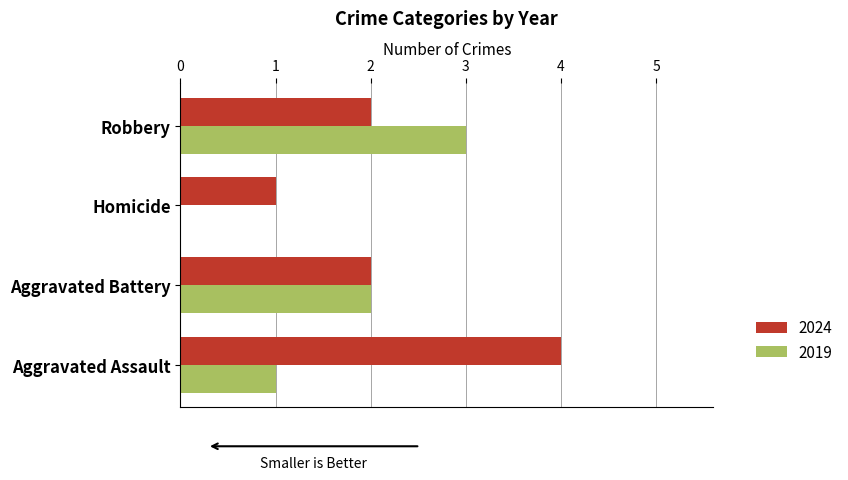

Which series has the largest total across all categories?

2024